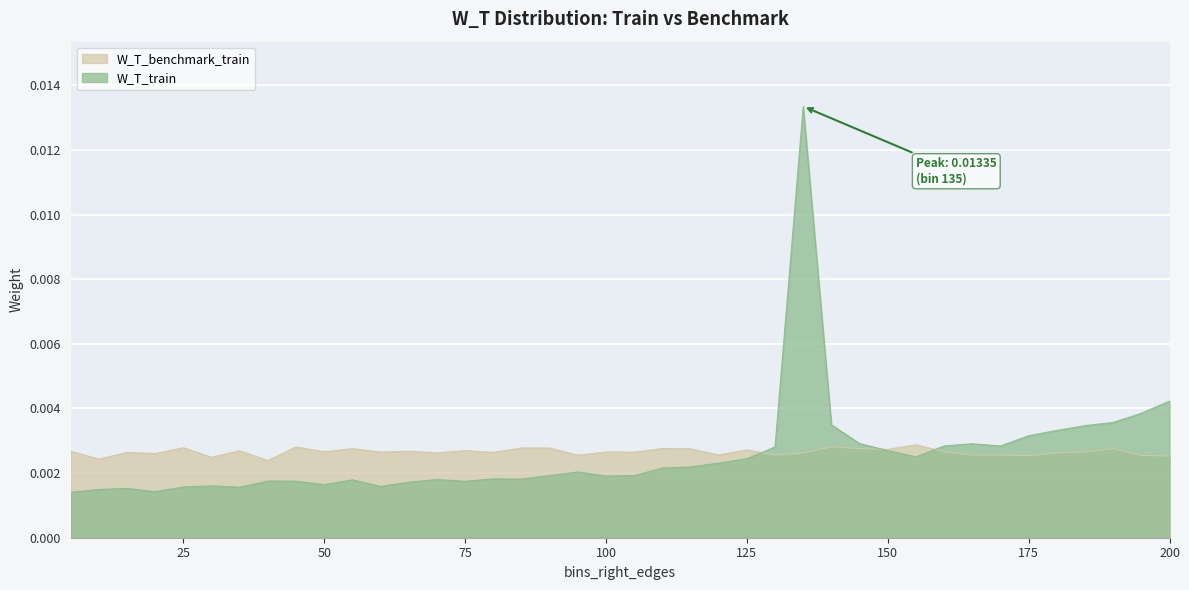

What are all the series names shown in the legend?

W_T_benchmark_train, W_T_train